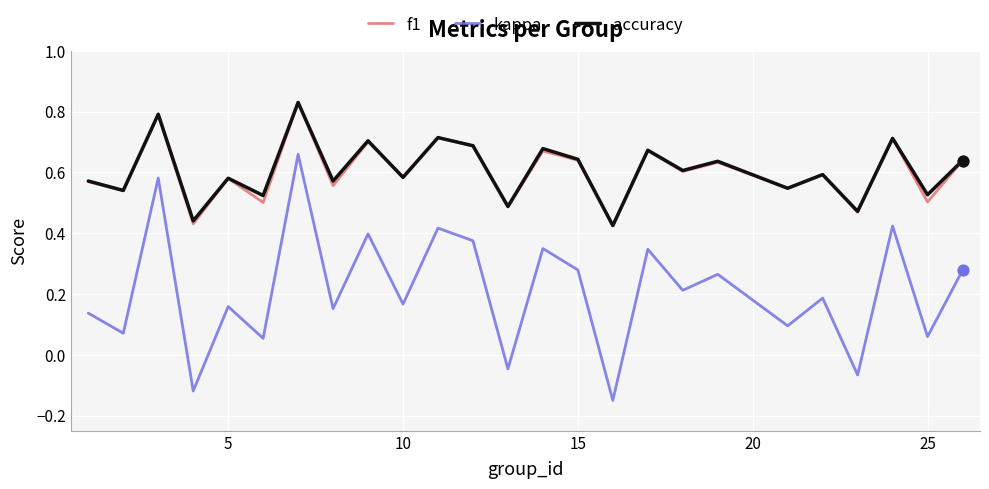

What are all the series names shown in the legend?

f1, kappa, accuracy